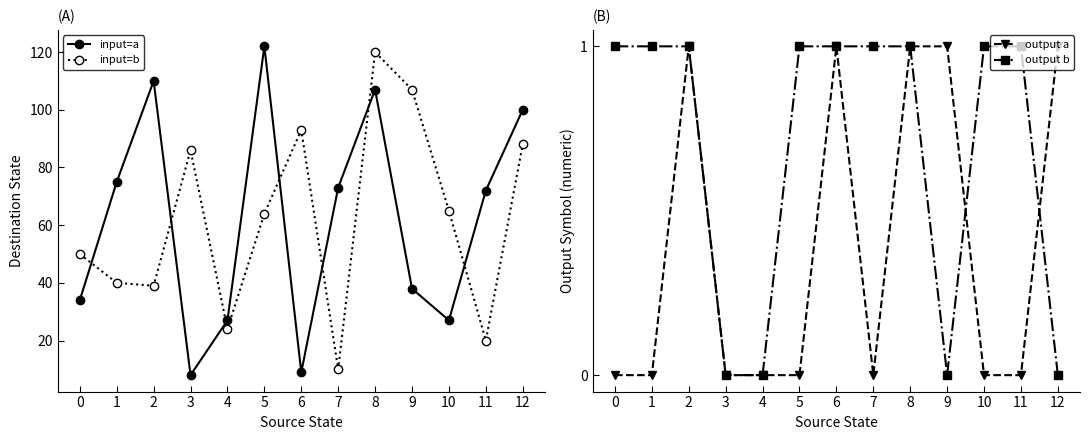

Rank the series at 4 from highest to lowest value.

input=a, input=b, output a, output b